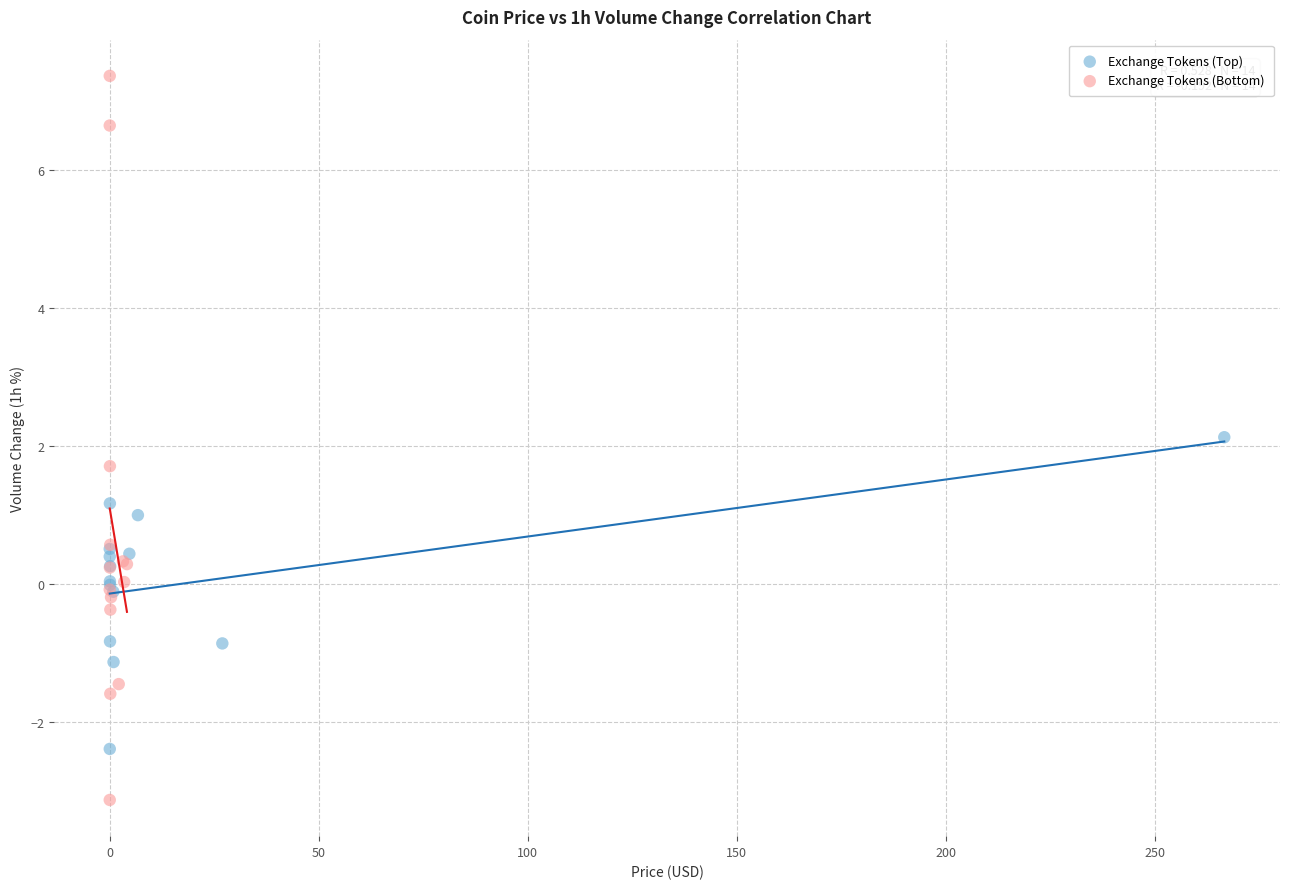

Which series has the largest Y range (max minus min)?

Exchange Tokens (Bottom)